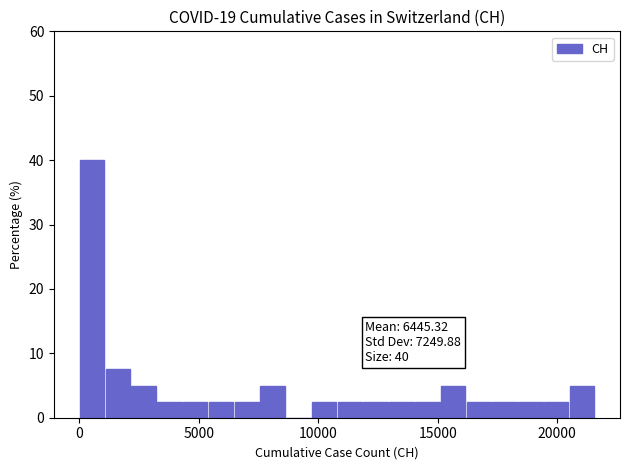

Read against the x-axis, roughly where is the centre of the tallest bar?

500